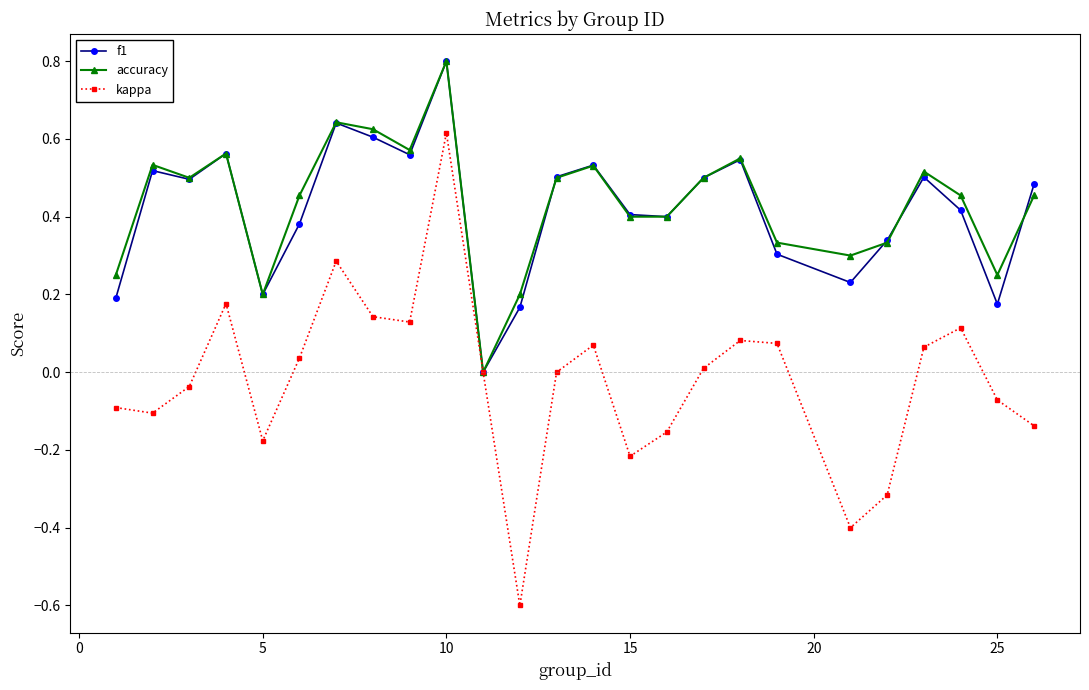

How many data points does each series have?

25